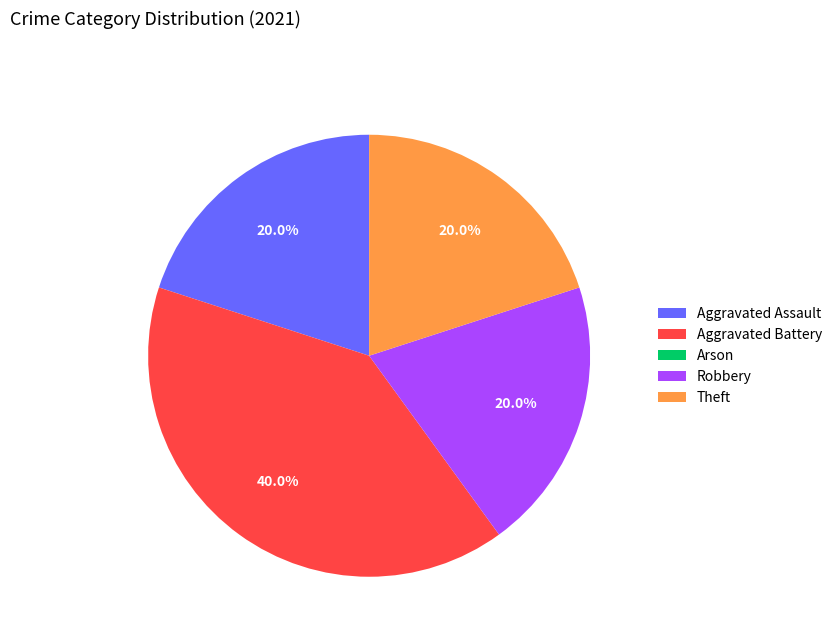

To the nearest percent, what is the difference between the largest and smallest slice percentages?

40%